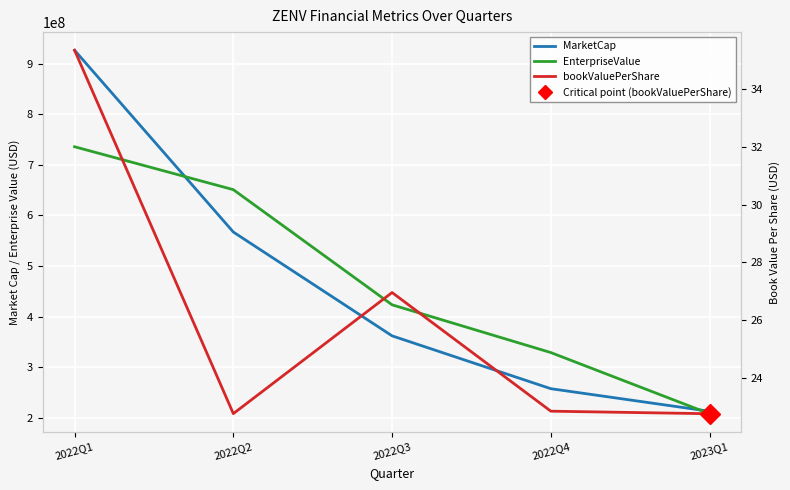

What is the value of the EnterpriseValue point at the 3rd from the left?

423158048.4